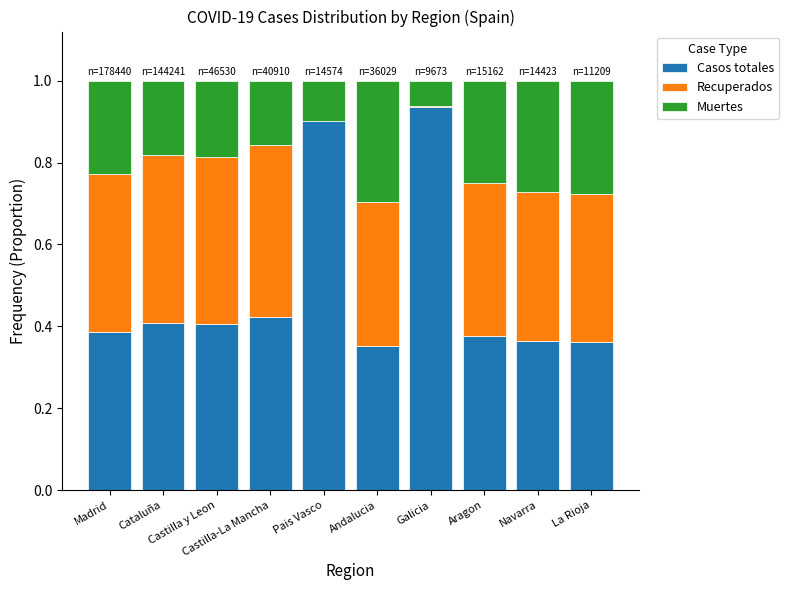

Is it true that Muertes equals 0.3 at Aragon?

False